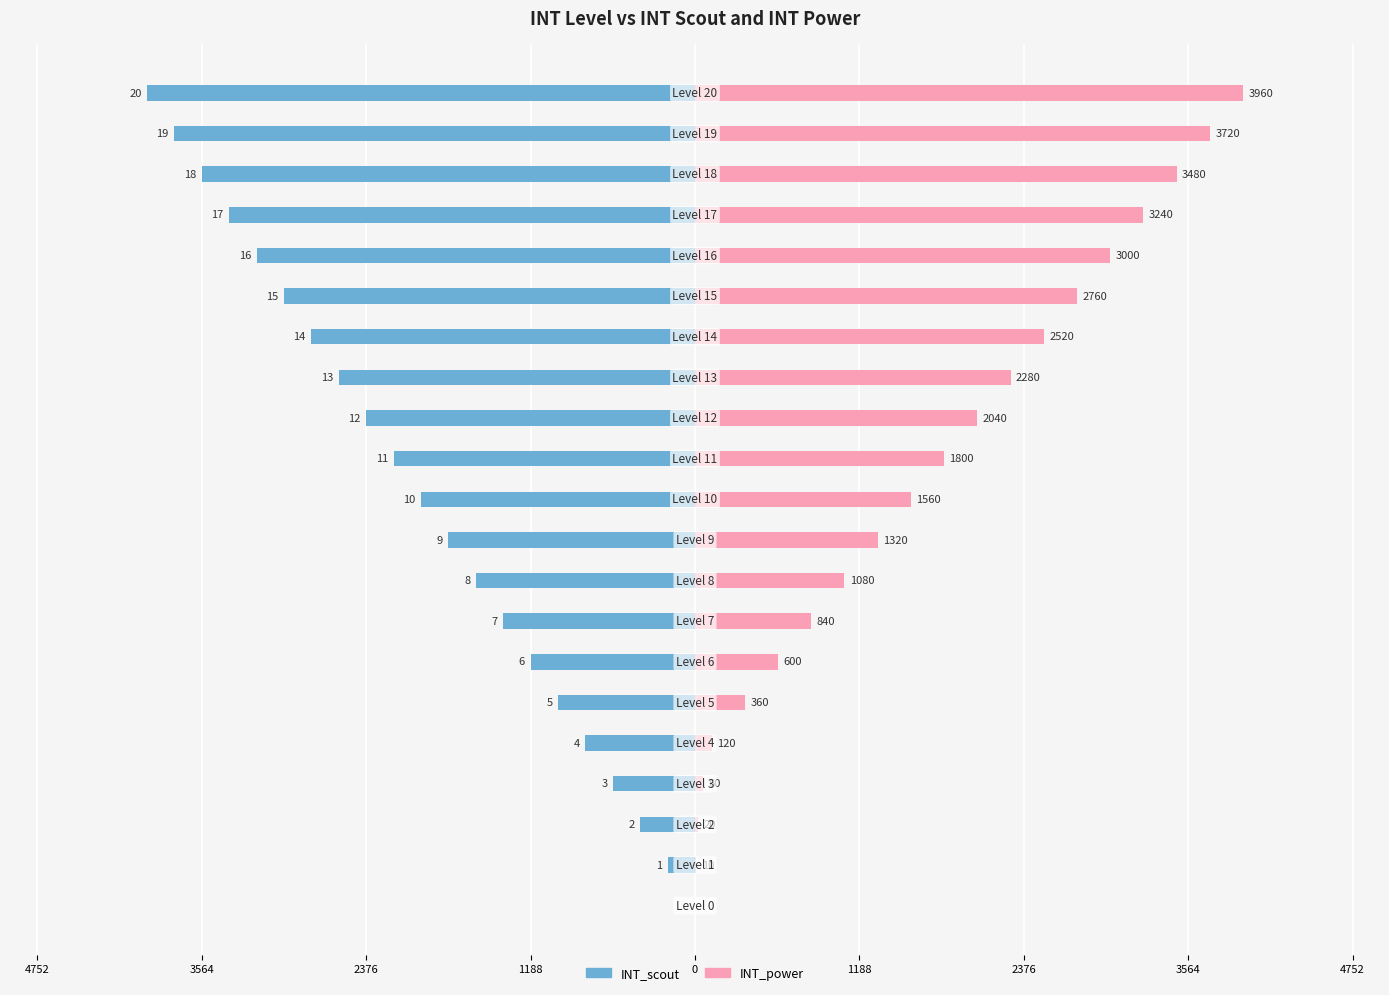

What is the average value of the INT_scout series?

-1980